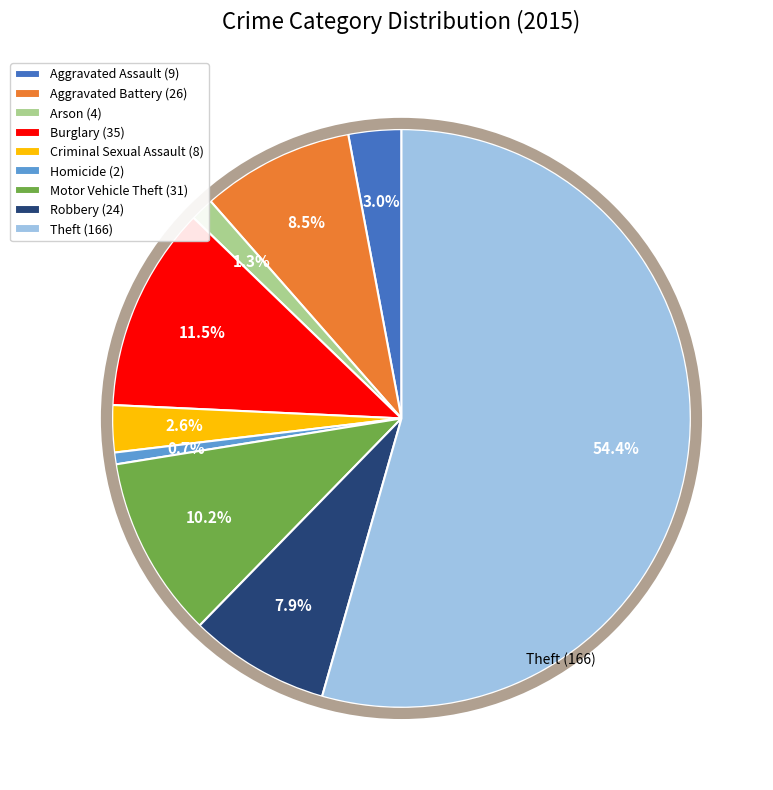

Is there any slice that represents more than half of the pie?

Yes